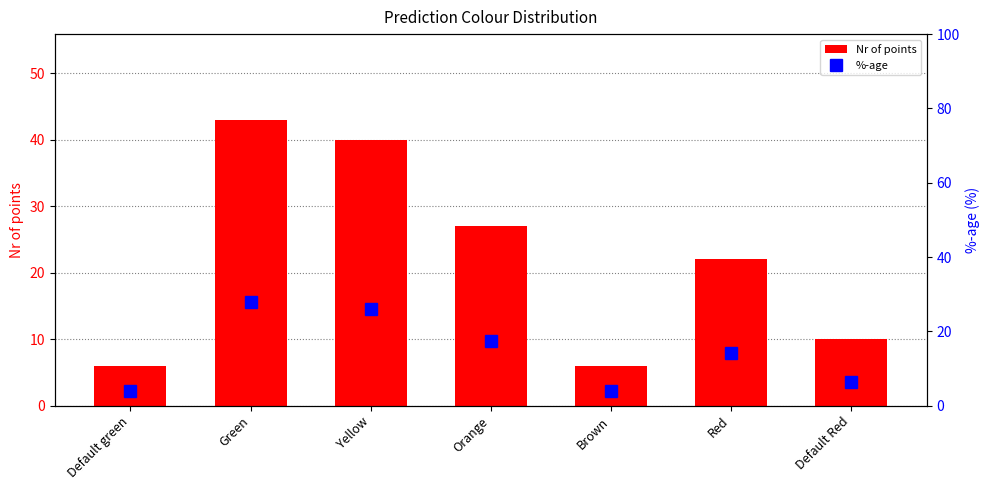

Which series changed the most between Yellow and Orange?

Nr of points